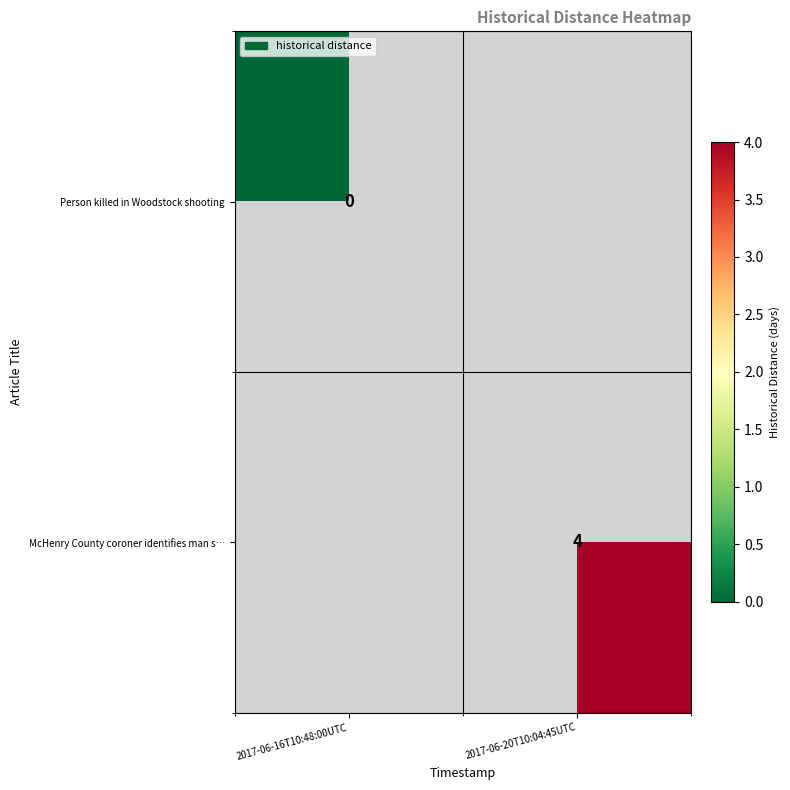

Is the value of Person killed in Woodstock shooting at 2017-06-16T10:48:00UTC greater than the value of McHenry County coroner identifies man s… at 2017-06-20T10:04:45UTC?

No